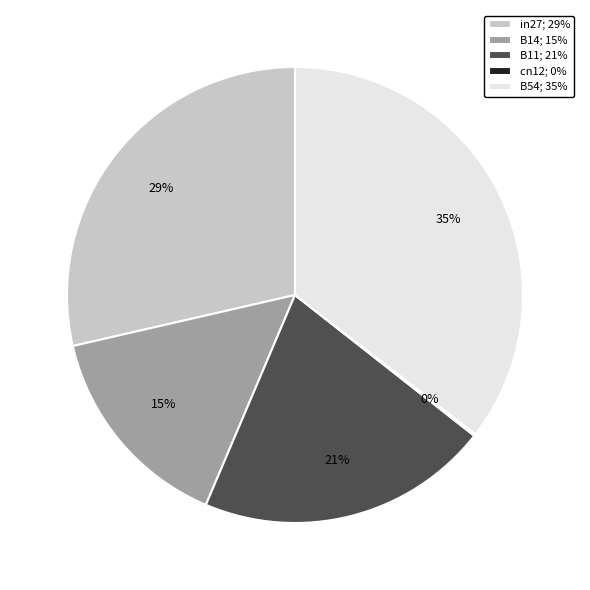

Is it true that B11 is 26% of the pie?

False